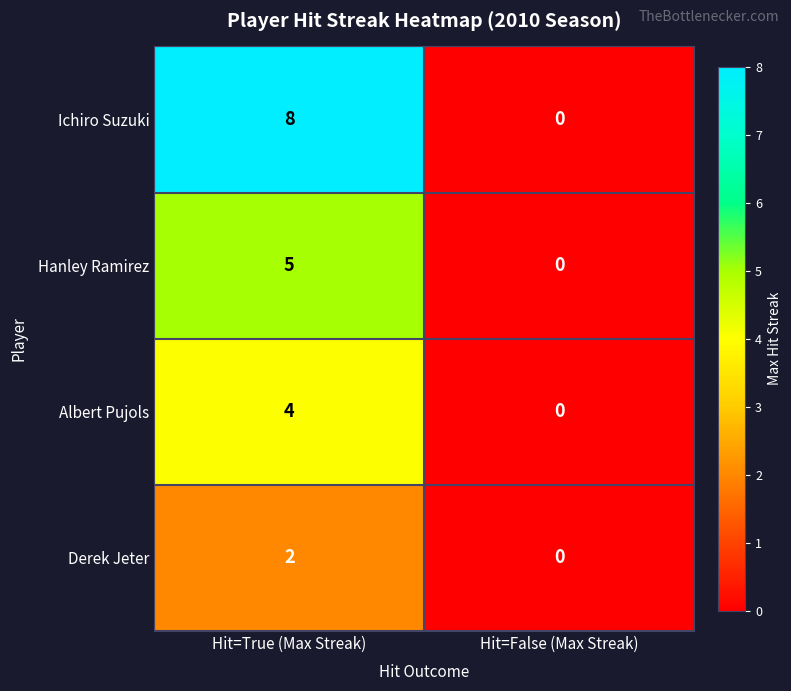

The Ichiro Suzuki series shows 3 at Hit=True (Max Streak). True or false?

False